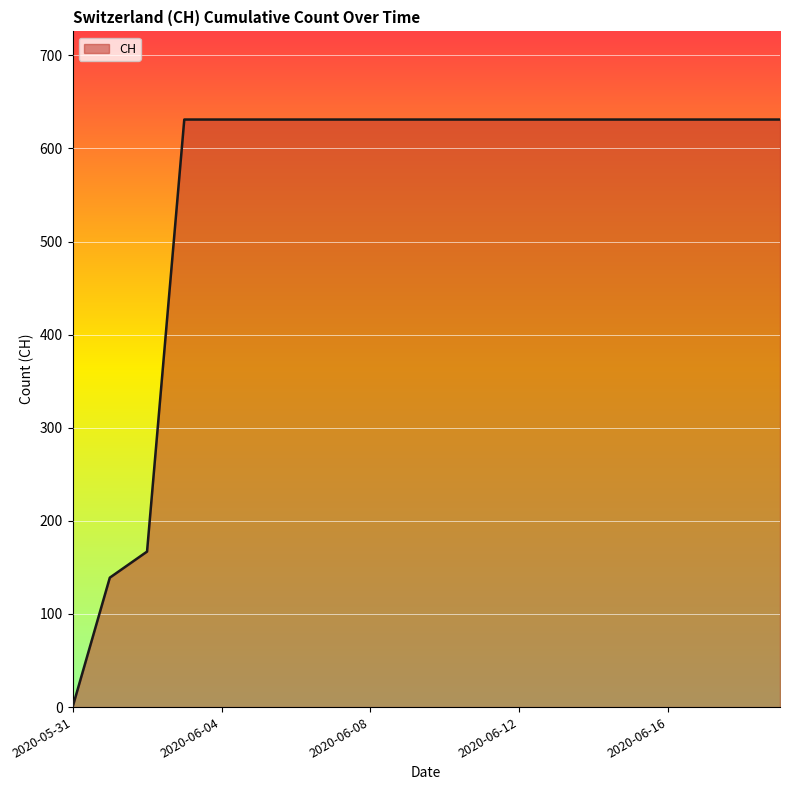

What is the difference between the maximum and minimum values?

631